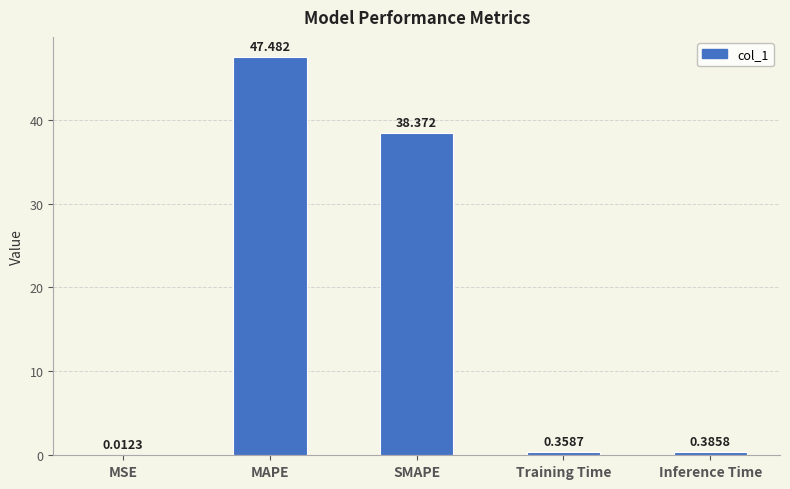

Read the value at MAPE.

47.5